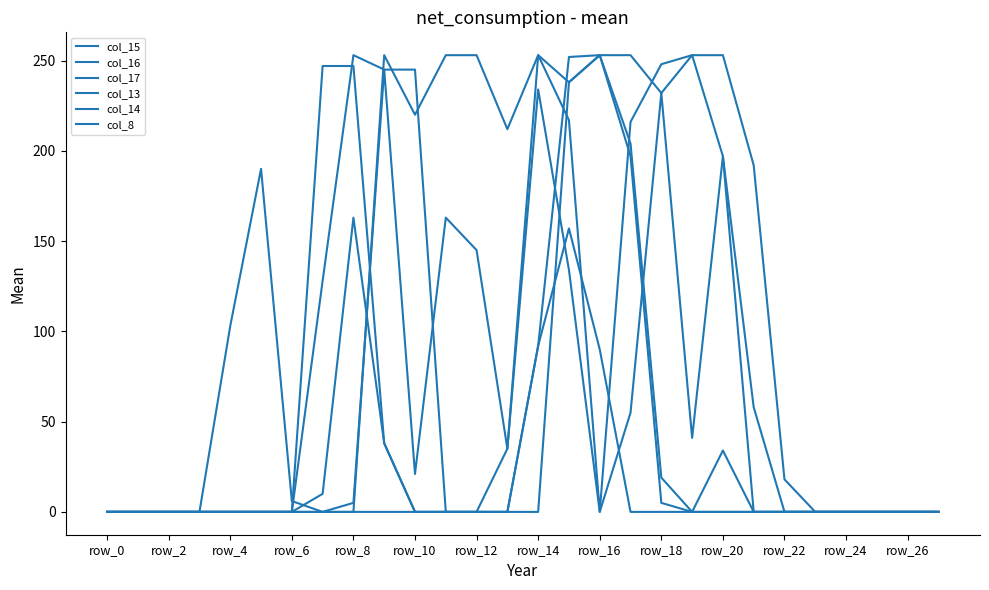

What is the sum of all col_13 values?

1352